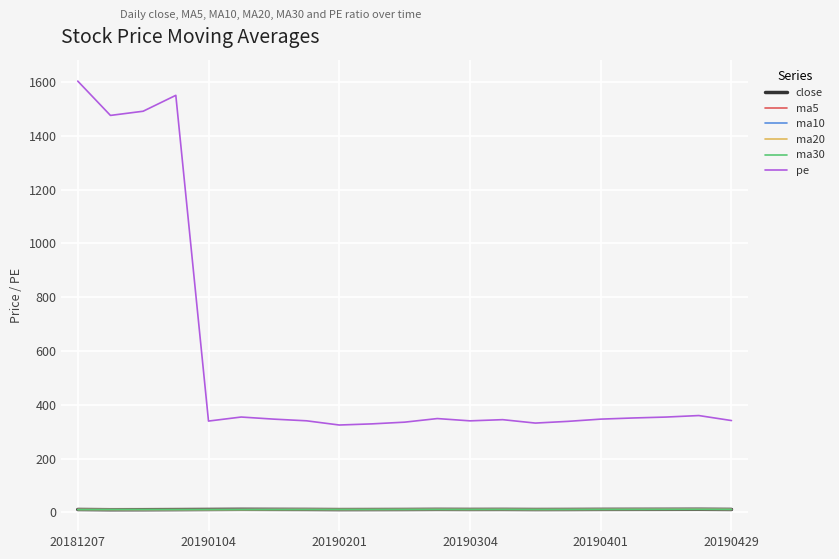

Which series has the largest range (max minus min)?

pe